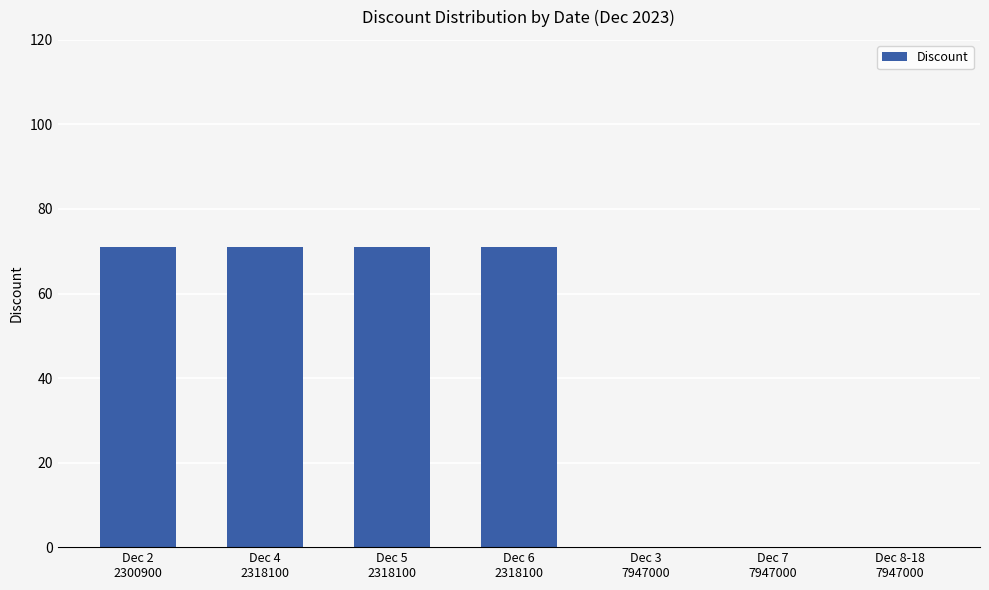

What is the sum of all values?

284